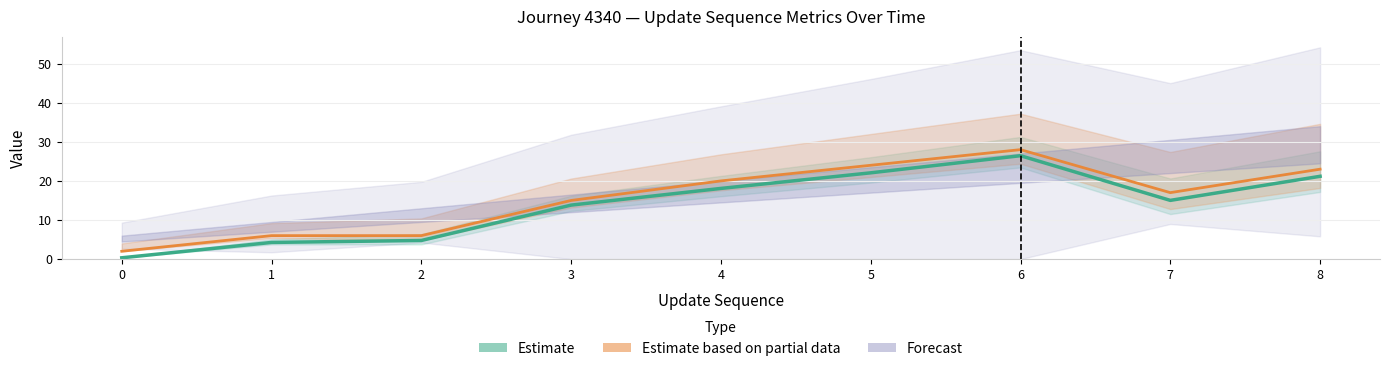

What is the difference between the second highest and second lowest values in the Estimate based on partial data series?

18.0